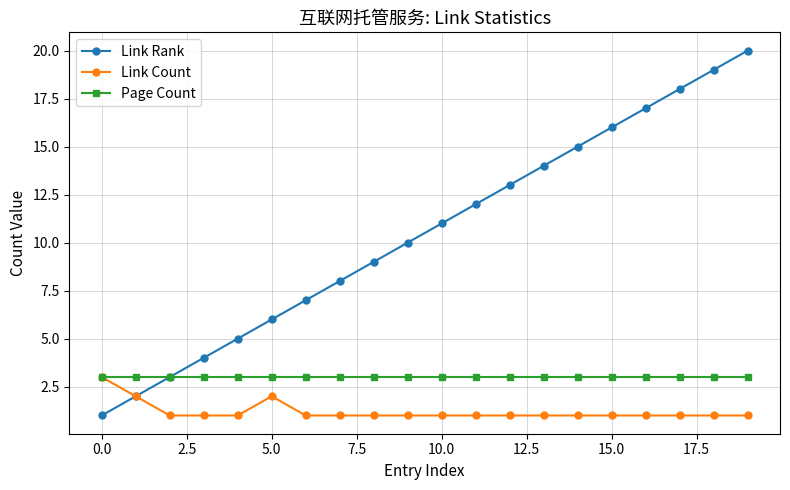

Rank the series by their average value, from highest to lowest.

Link Rank, Page Count, Link Count